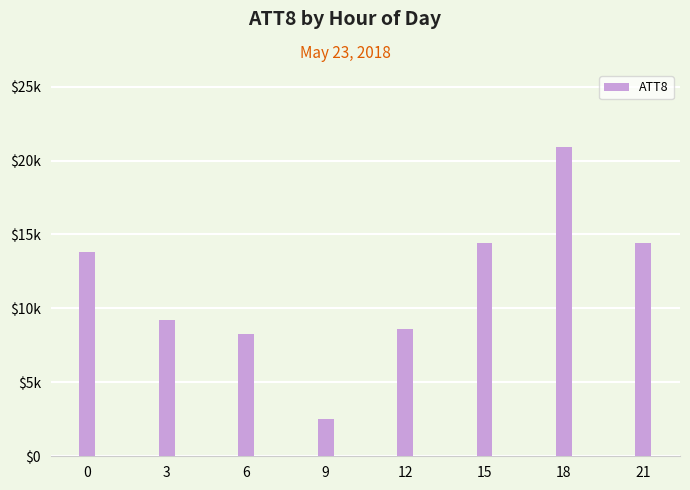

What is the greatest value displayed?

20900